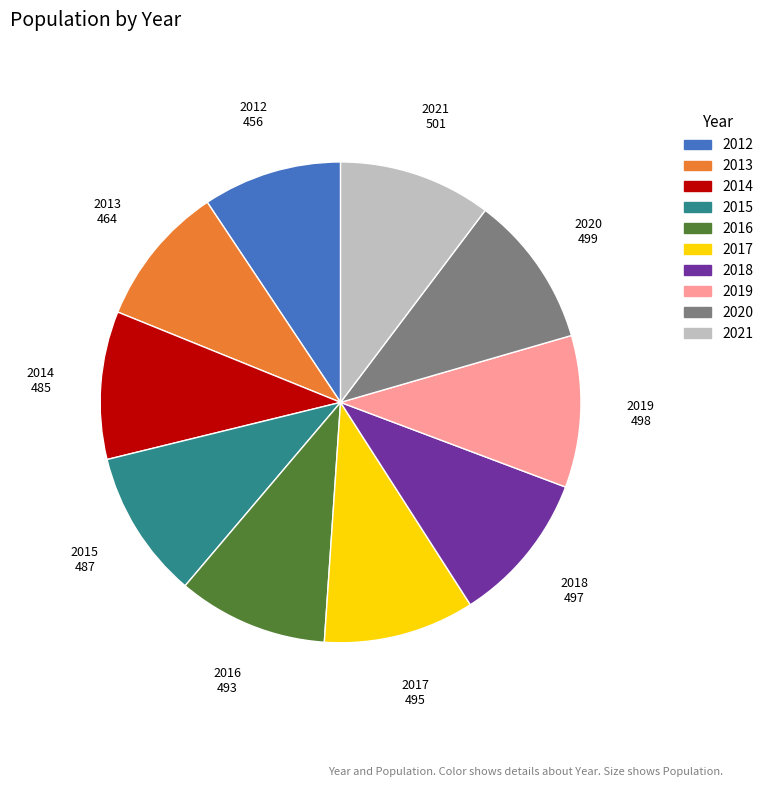

Is it true that 2013 is 23% of the pie?

False